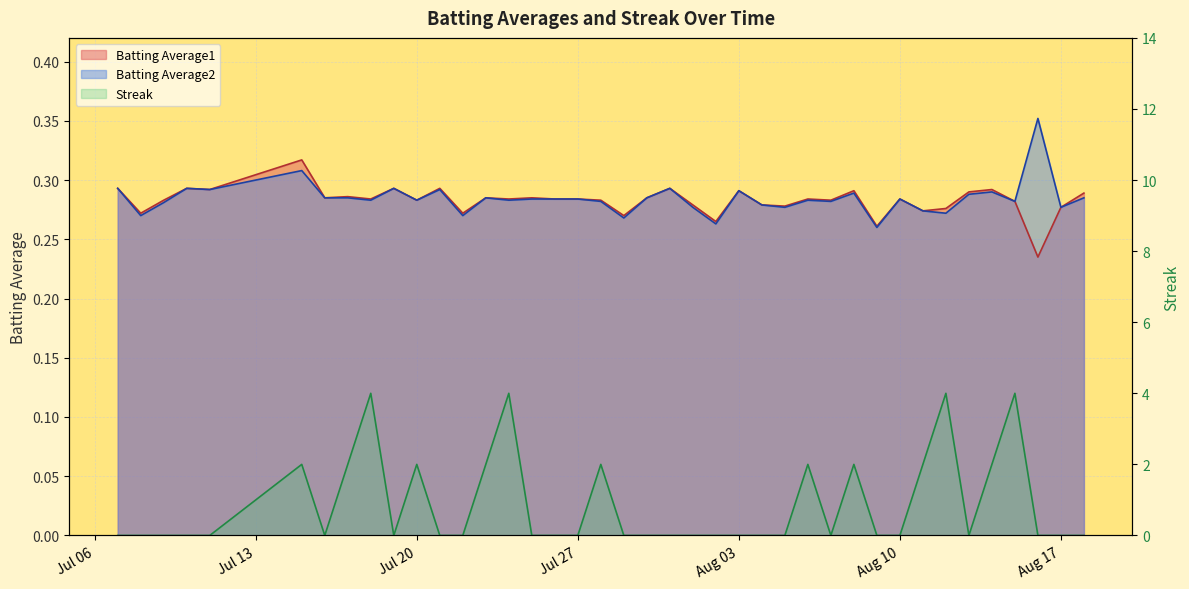

Is the value of Batting Average2 at 2010-08-08 greater than the value of Batting Average1 at 2010-07-27?

Yes